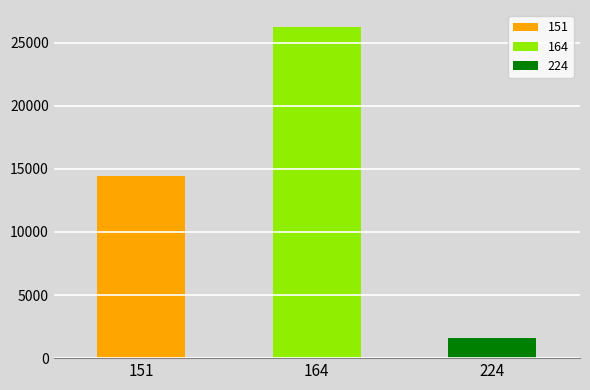

Reading left to right, transcribe all the data shown in this chart.

14456	26272	1578